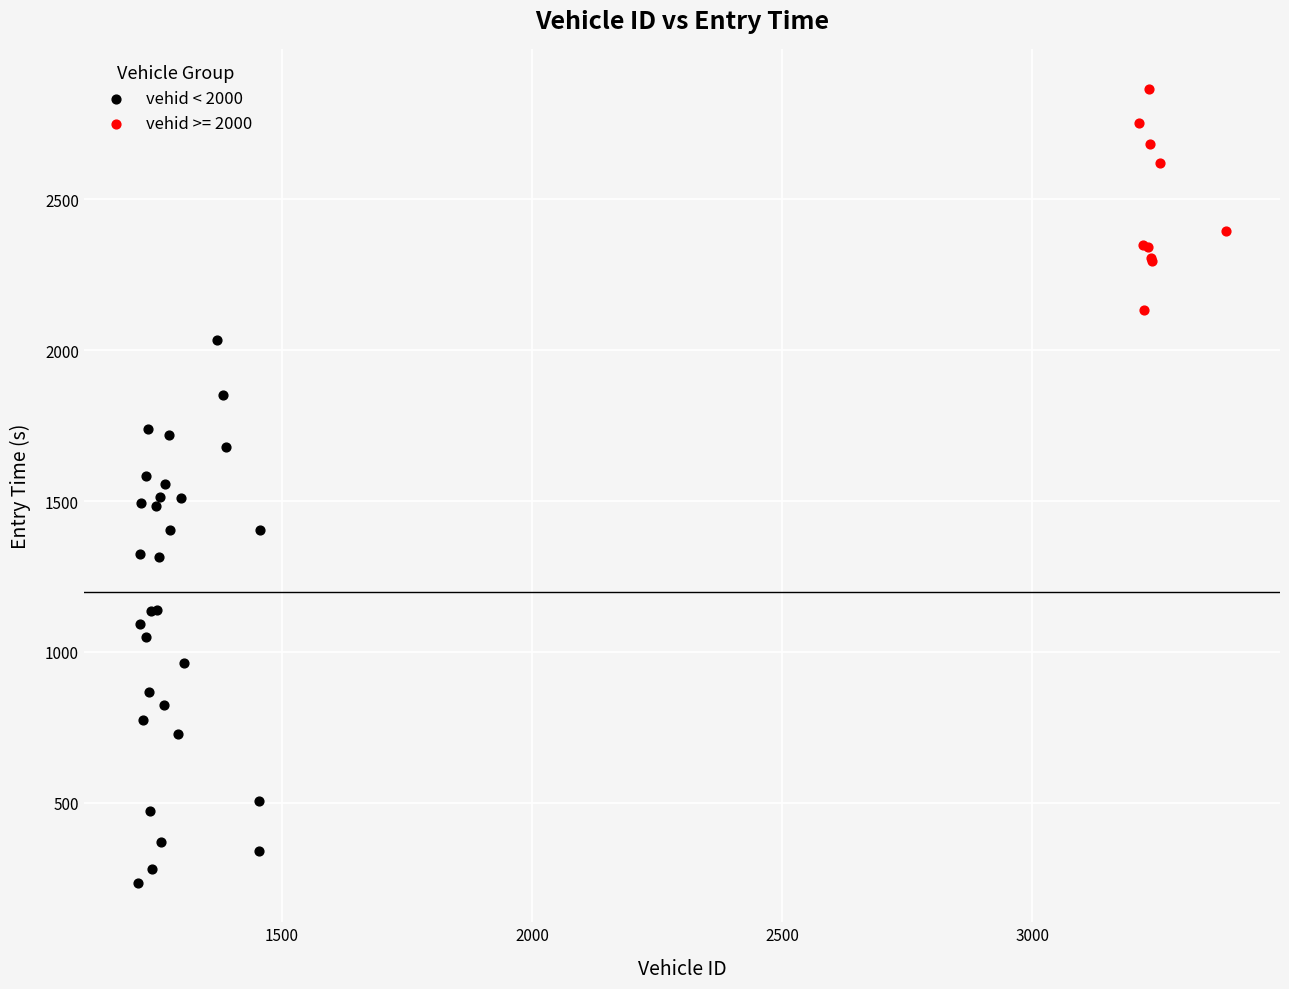

Which series reaches the minimum Y coordinate?

vehid < 2000